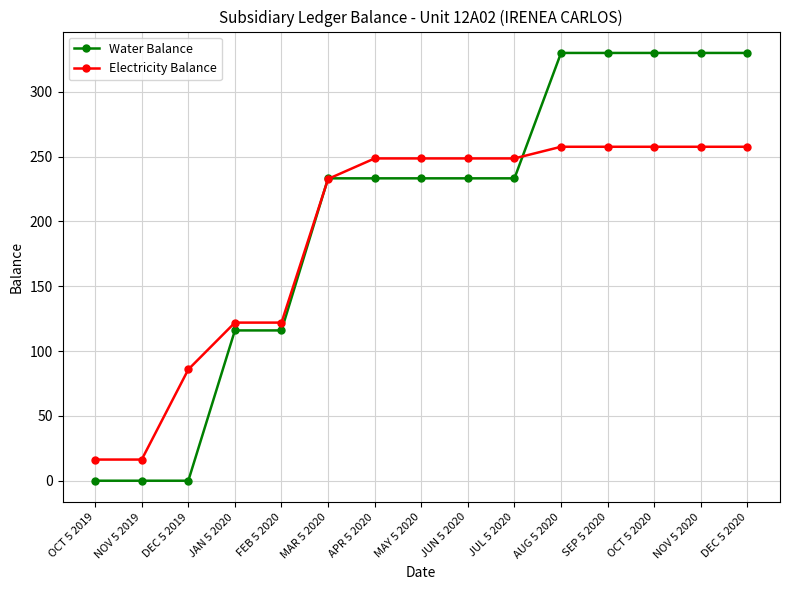

The Water Balance series shows -146.4 at NOV 5 2019. True or false?

False